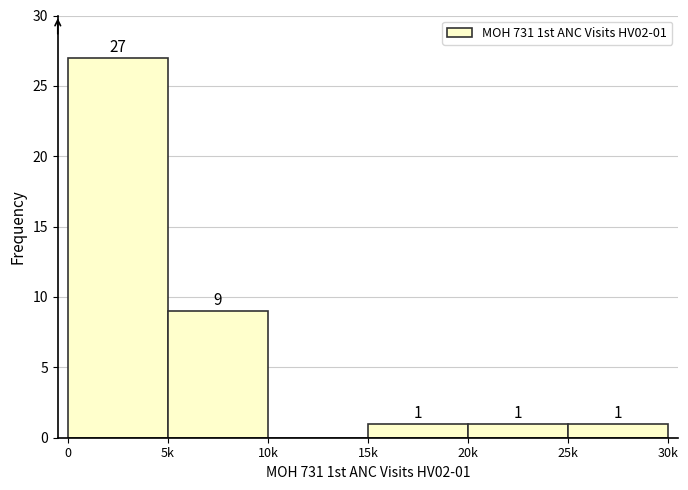

Reading left to right, extract all data points from this chart.

0=27	5k=9	10k=0	15k=1	20k=1	25k=1